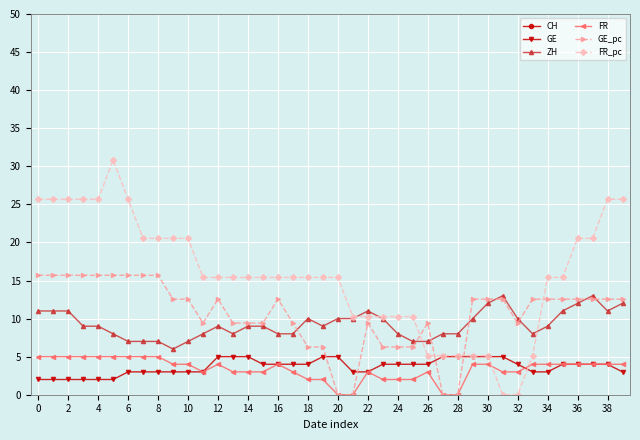

How many series are shown in this chart?

6